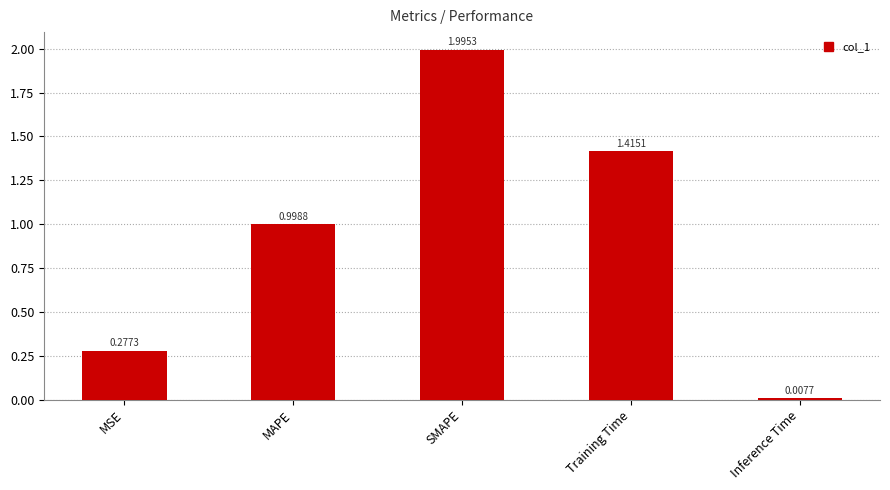

Where is the data nearest to the value 1?

MAPE